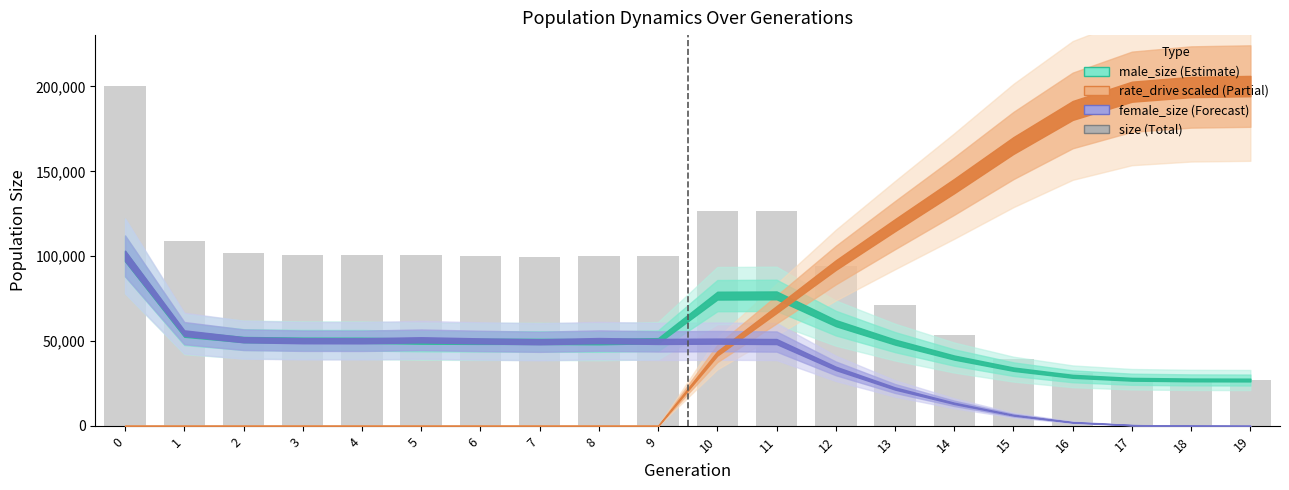

What is the value of the 20th bar from the left?

27000